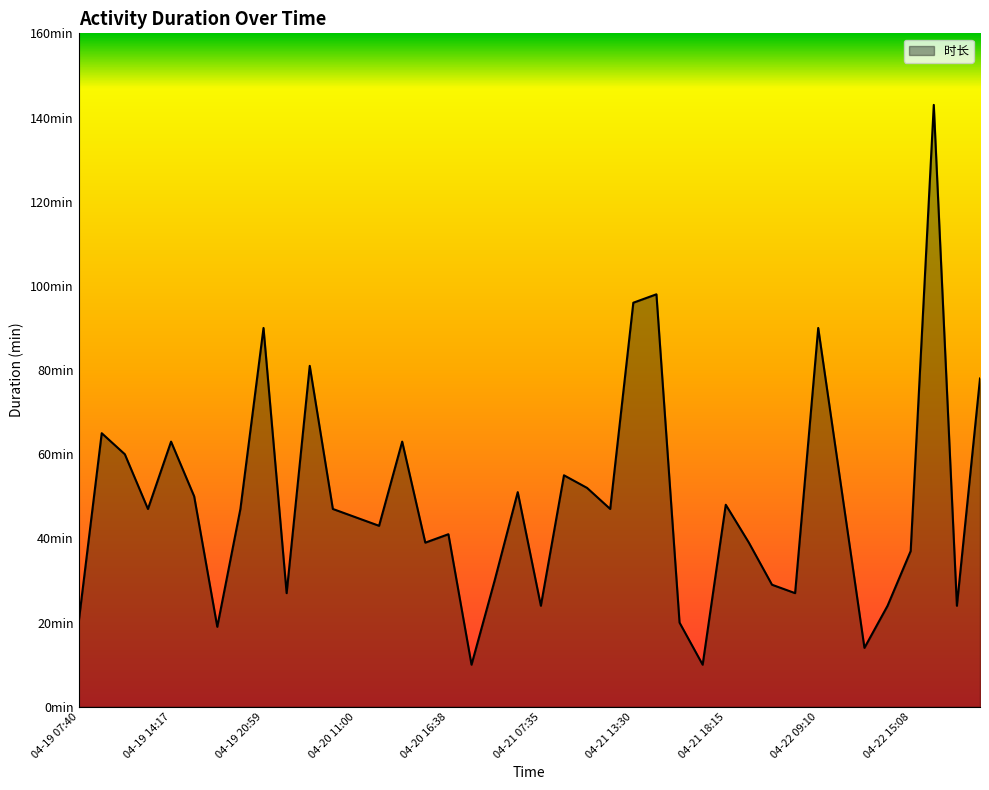

Does the chart display data point markers on the line(s)?

No